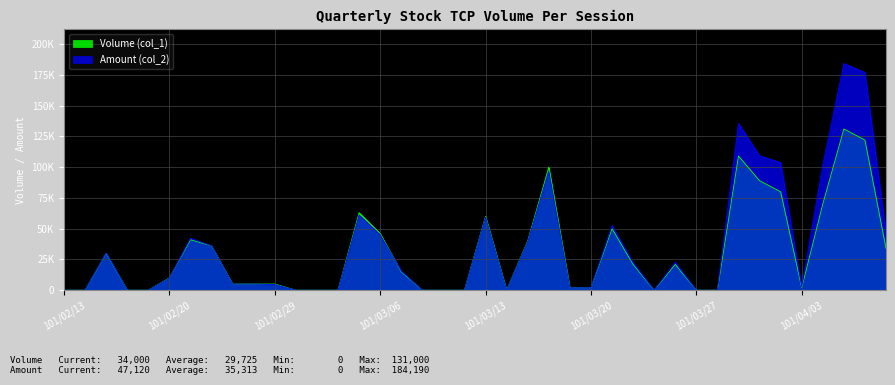

At which category does Amount (col_2) reach its first local peak?

101/02/15